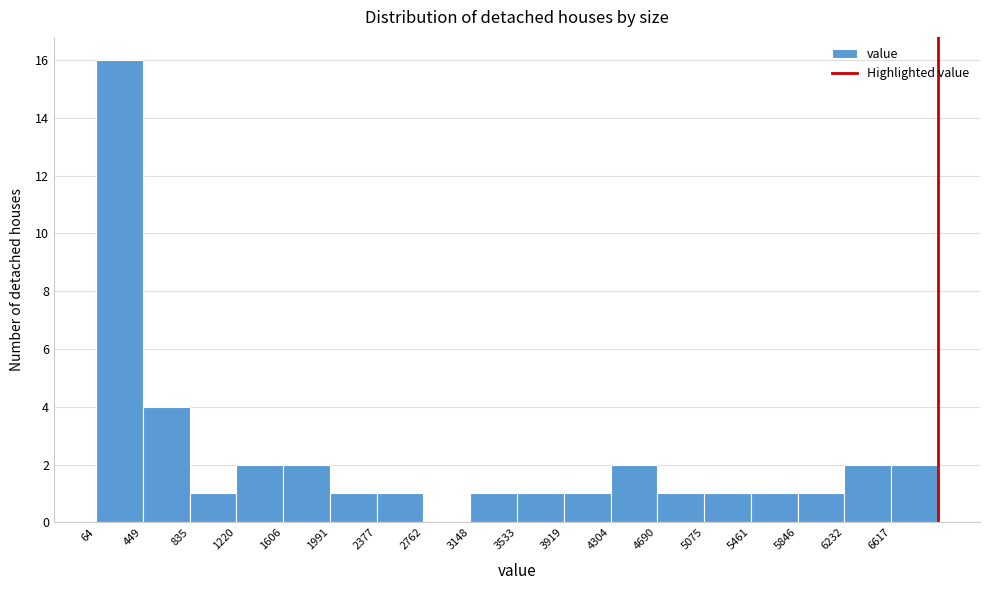

How tall is the bar that spans 6250 to 6600 on the x-axis? Neither the bar edges nor the heights are printed on the chart, so give them approximately, as read against the axes.

2